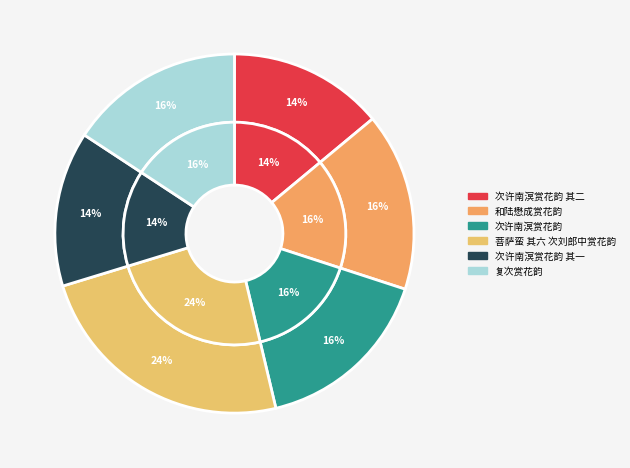

Which has a higher value, 菩萨蛮 其六 次刘郎中赏花韵 or 次许南溟赏花韵?

菩萨蛮 其六 次刘郎中赏花韵